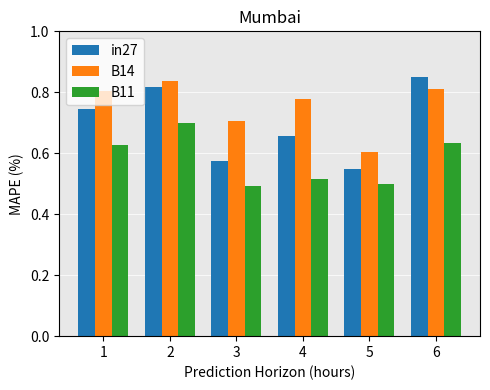

Which series has the widest spread of values?

in27